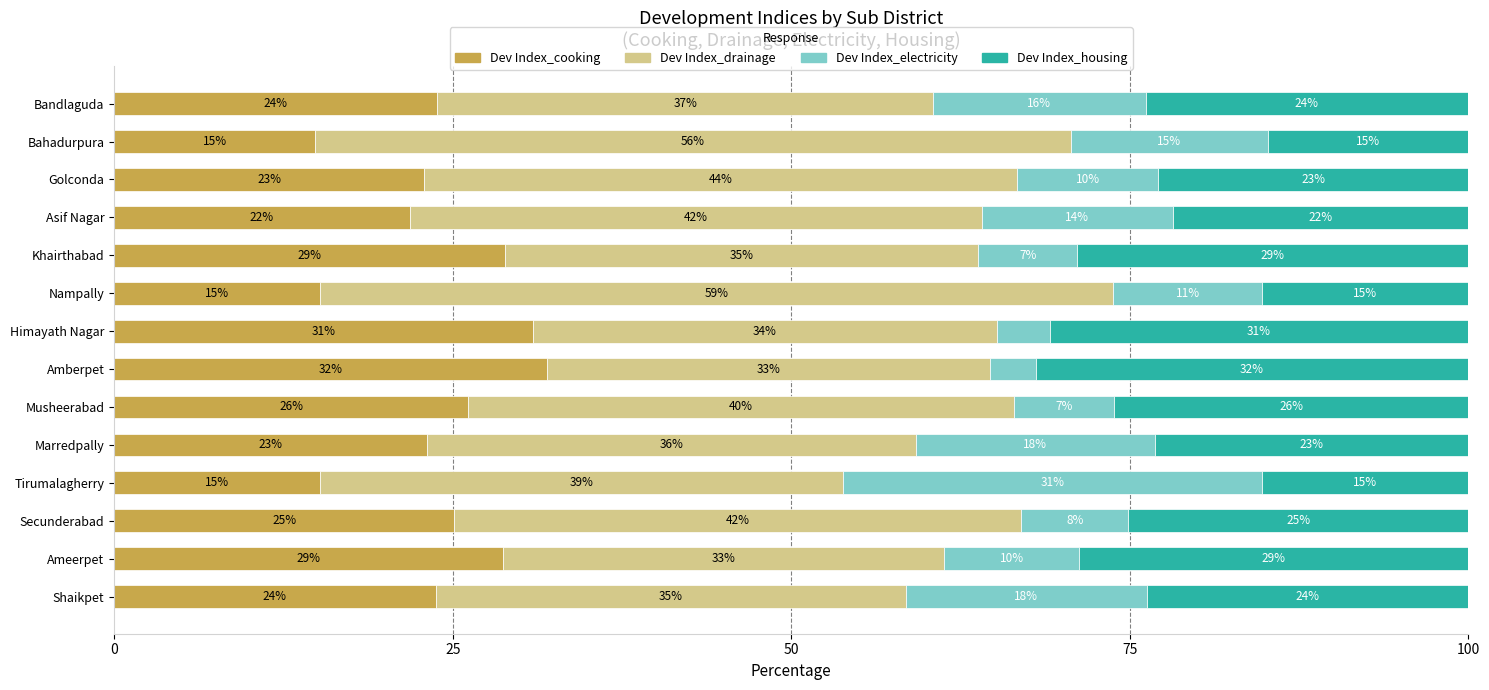

What are all the series names shown in the legend?

Dev Index_cooking, Dev Index_drainage, Dev Index_electricity, Dev Index_housing